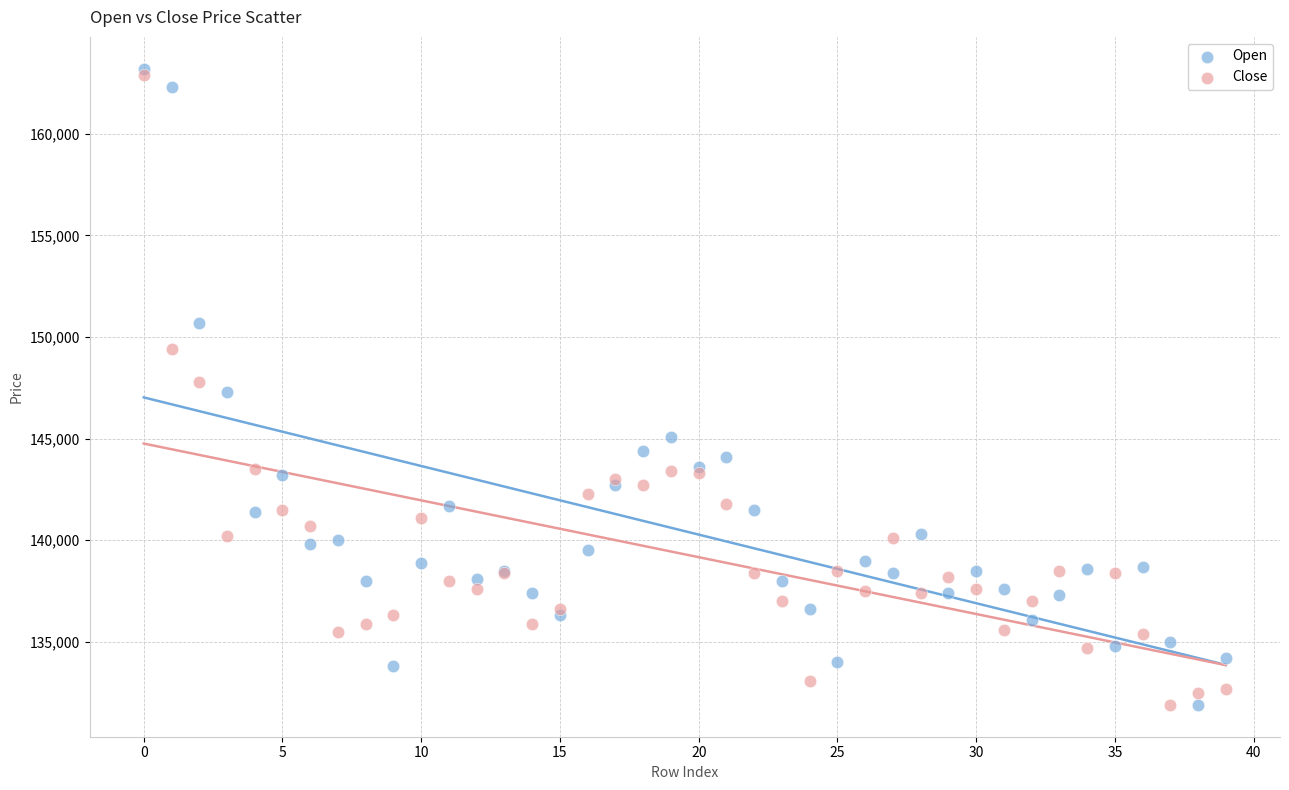

Which series contains the highest Y value?

Open